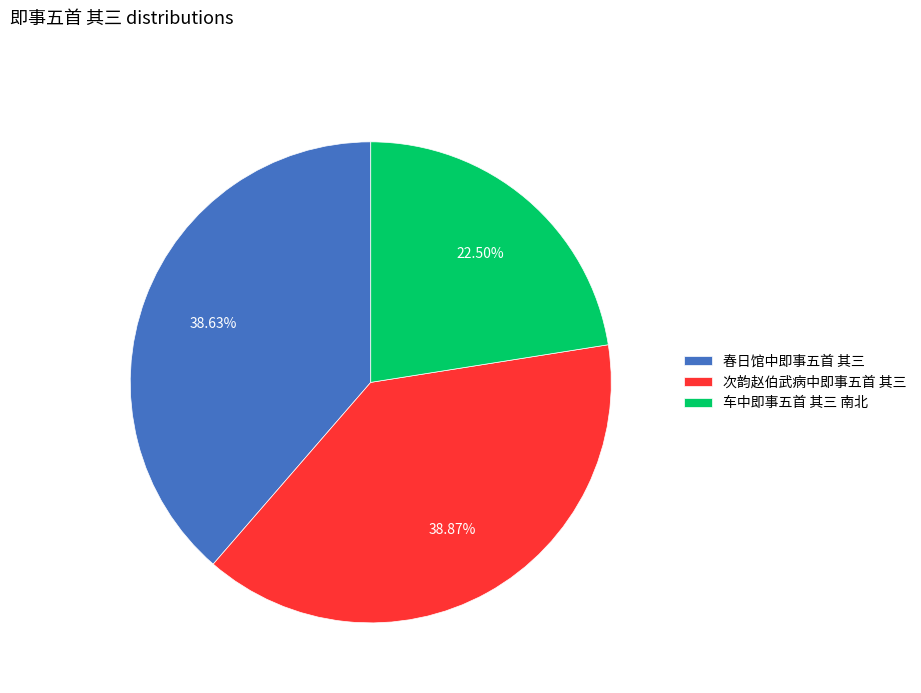

Do 车中即事五首 其三 南北 and 次韵赵伯武病中即事五首 其三 together represent more than half of the pie?

Yes